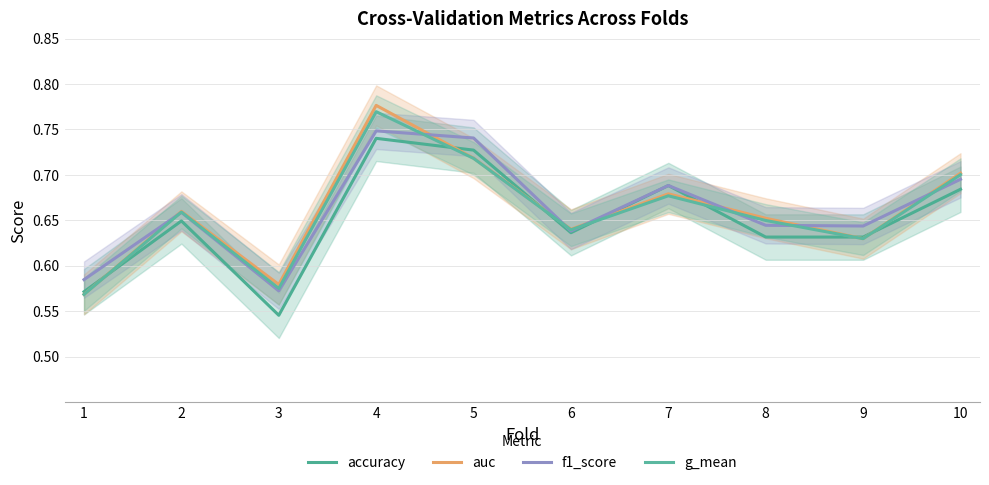

Which category has the highest value across all series?

4